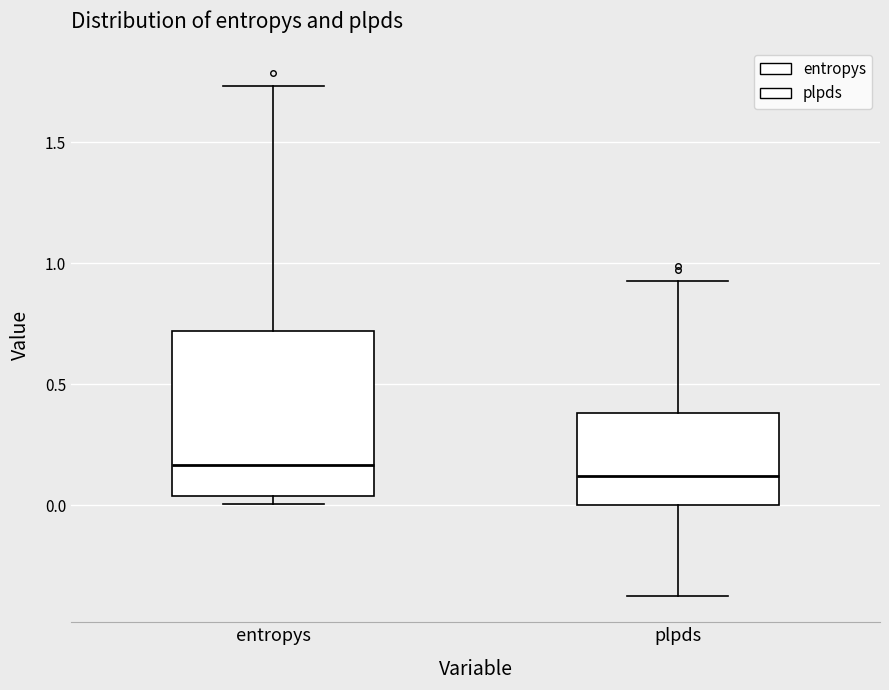

Comparing the boxes themselves (not the whiskers), which one is the tallest?

entropys